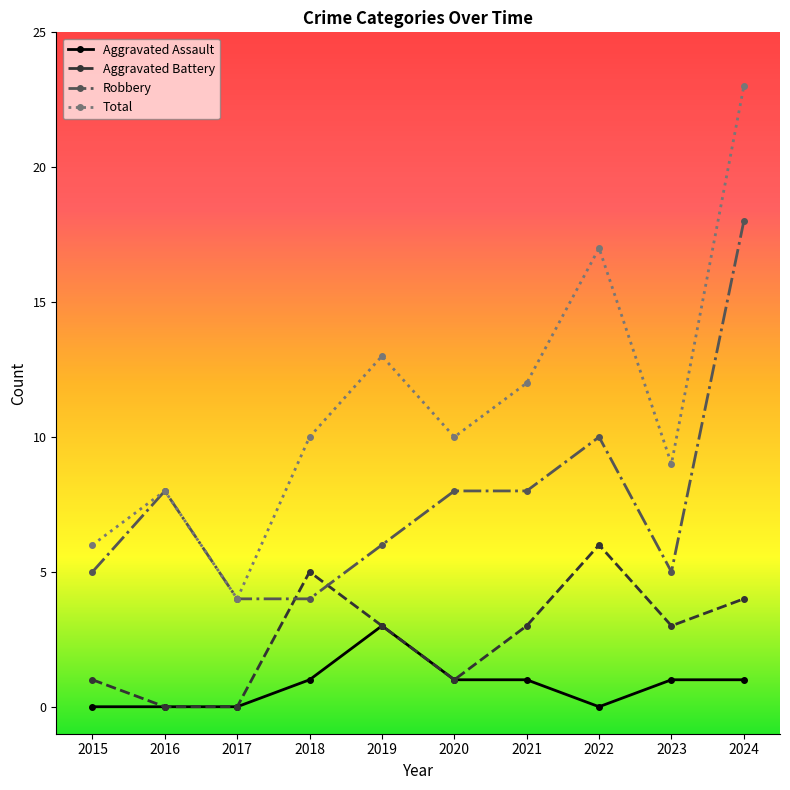

What is the difference between the maximum and minimum values in the Total series?

19